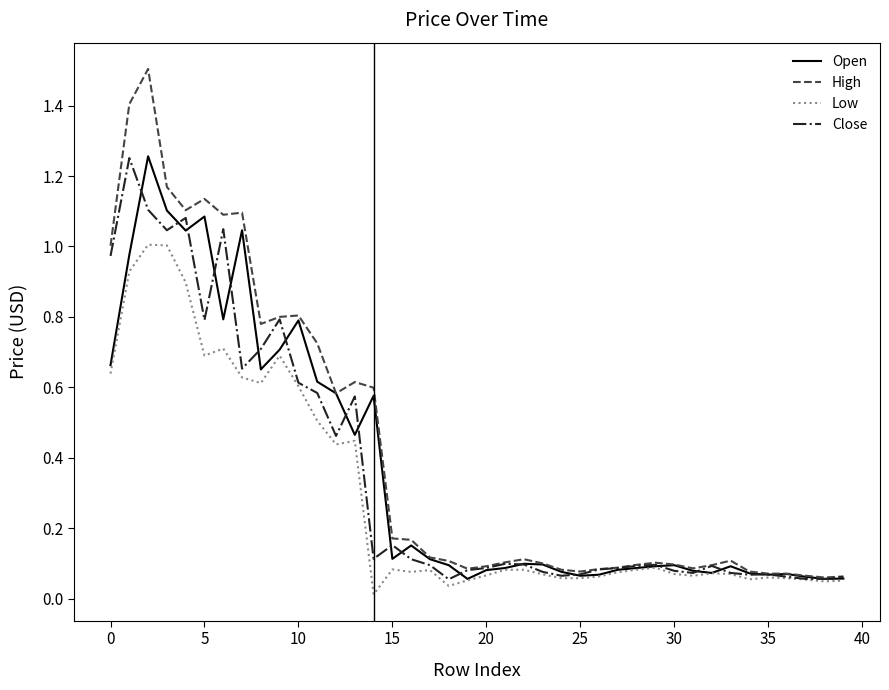

Which series has the largest range (max minus min)?

High